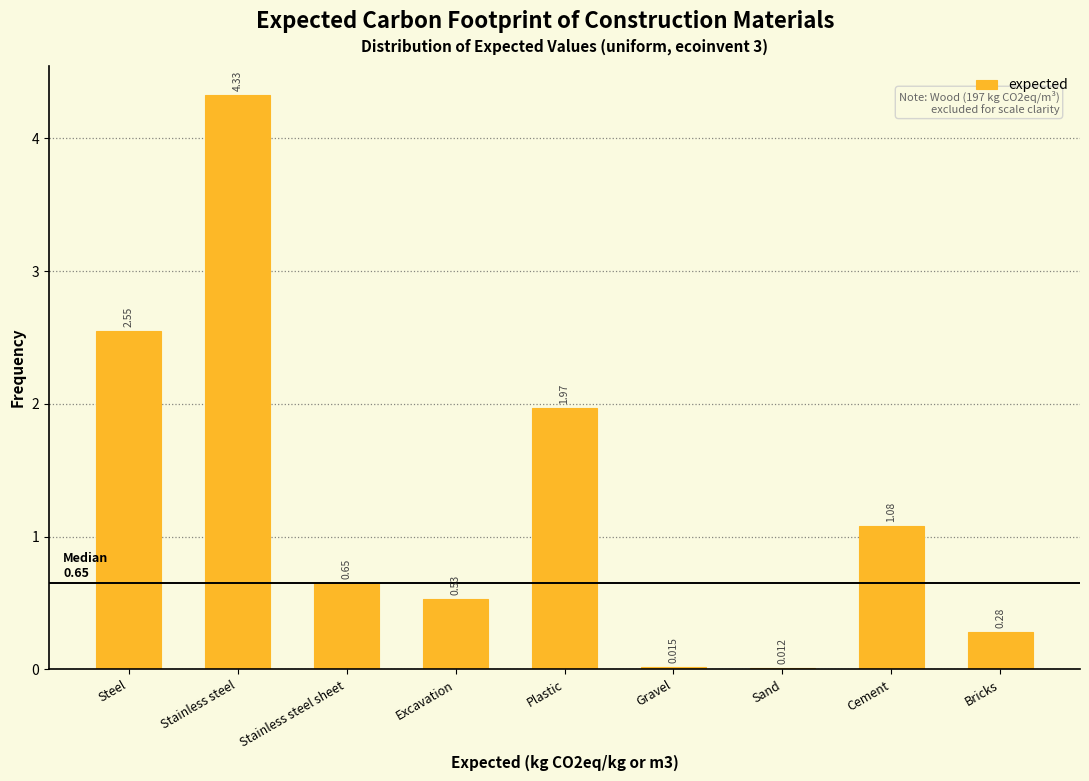

Where is the data nearest to the value 2?

Plastic